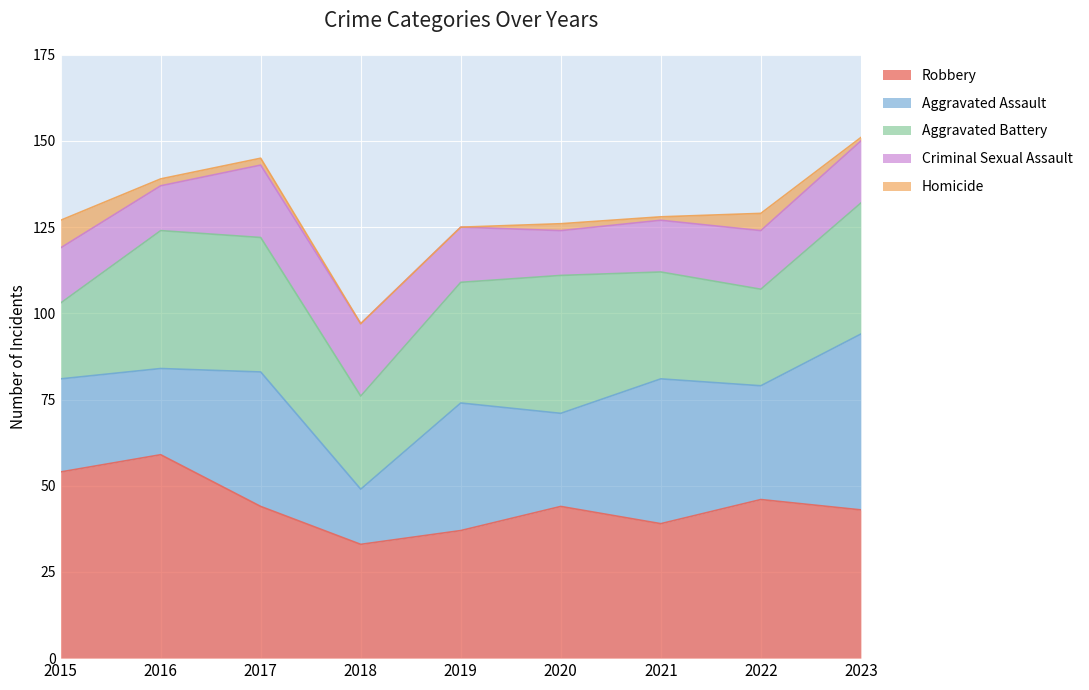

The value of Homicide at 2017 is 3. True or false?

False